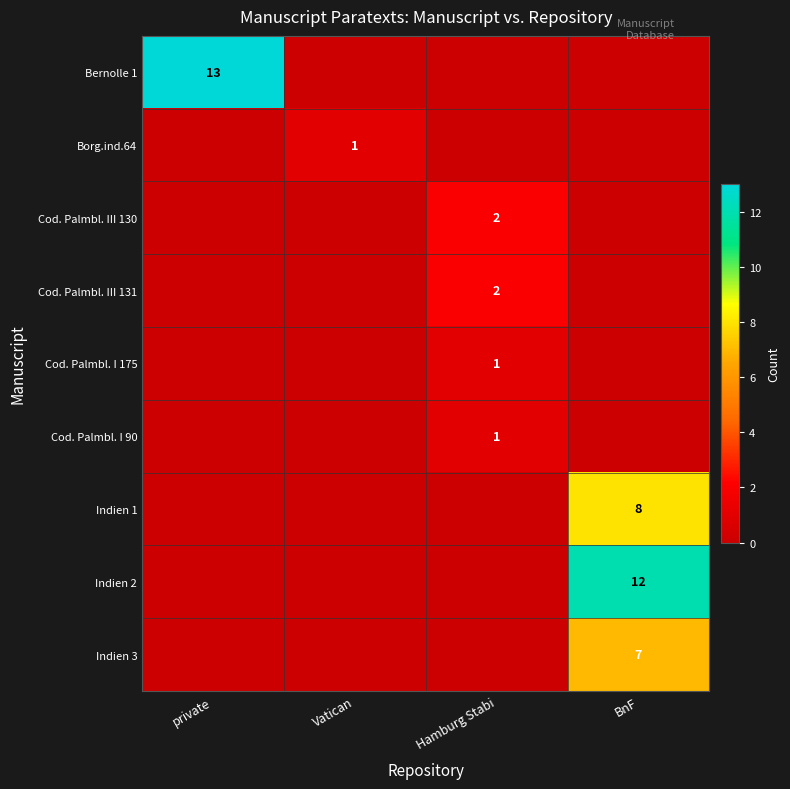

Is the value of Cod. Palmbl. III 131 at BnF greater than the value of Cod. Palmbl. I 175 at Vatican?

No